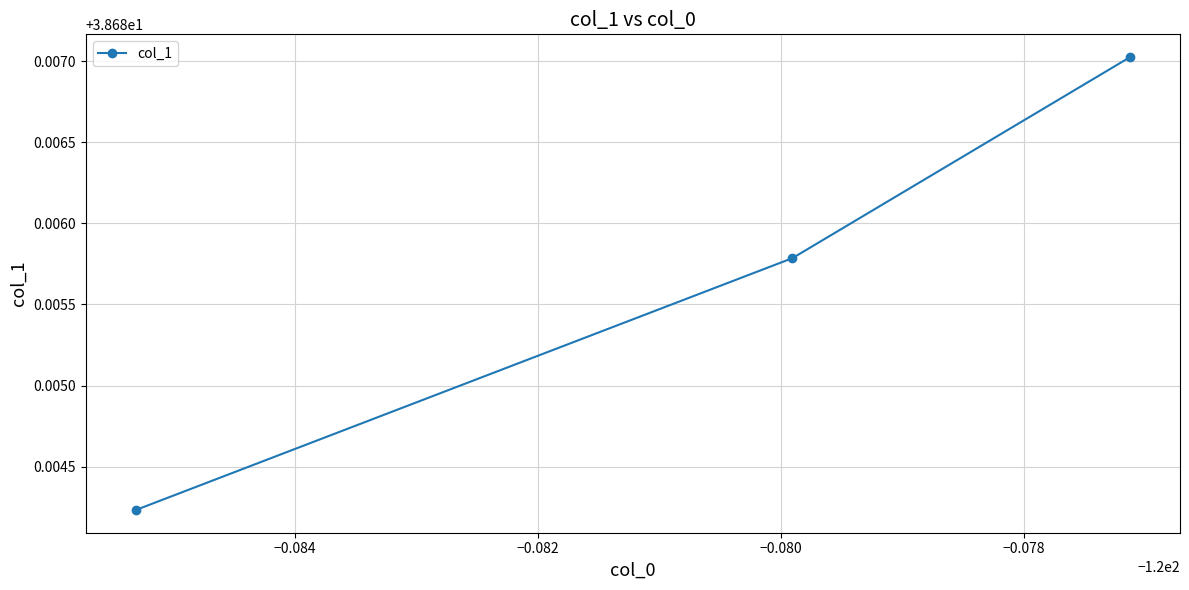

How many values are between 38 and 39?

3